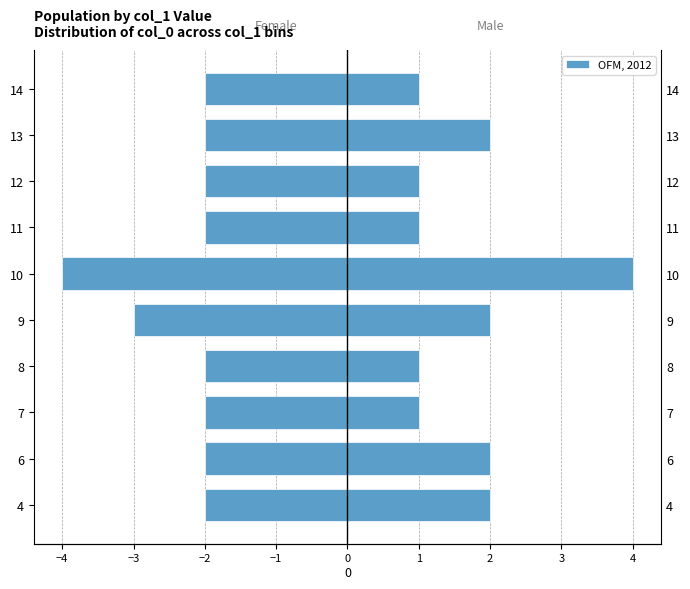

Count the number of data series in this chart.

1